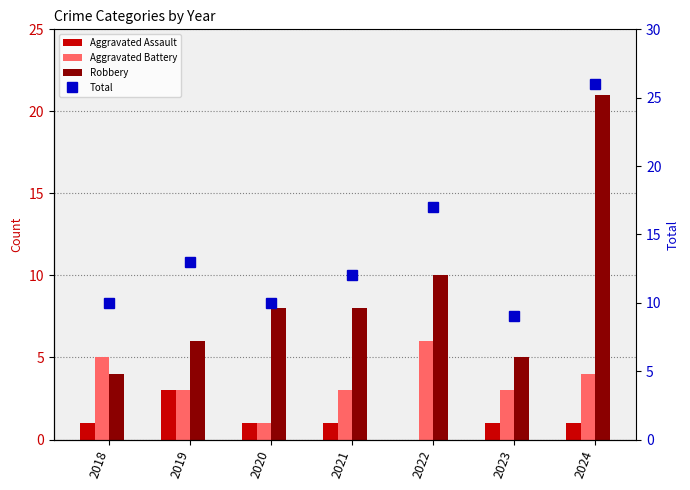

Rank the categories by Aggravated Assault value from lowest to highest.

2022, 2018, 2020, 2021, 2023, 2024, 2019